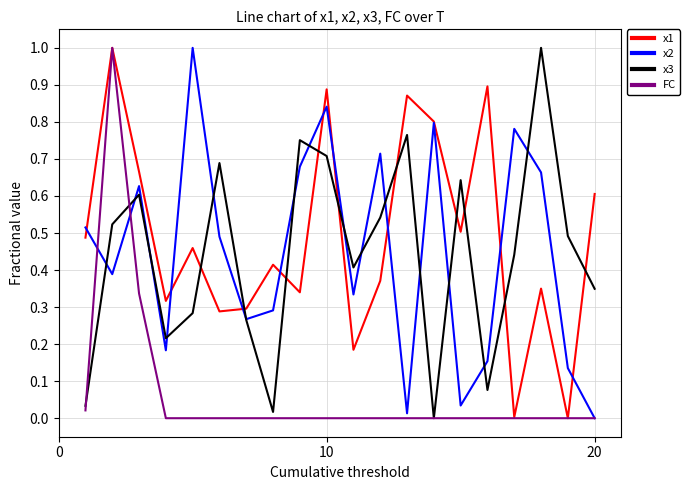

How many interior local peaks does the x1 series have?

7